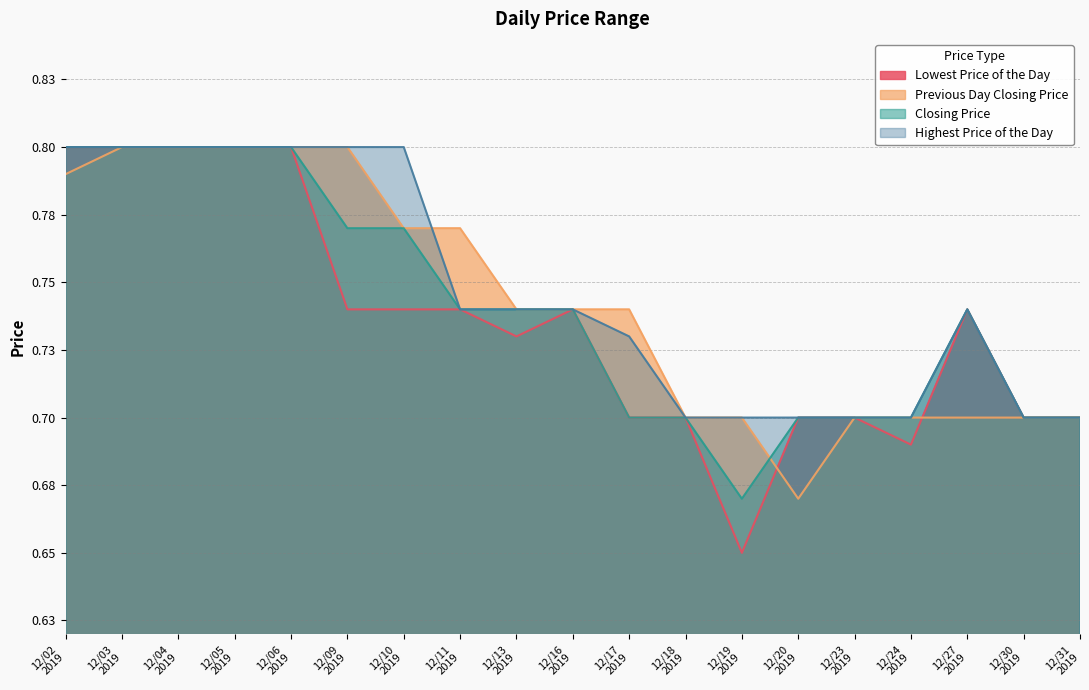

What is the difference between the Closing Price values at 12/09 2019 and 12/20 2019?

0.1